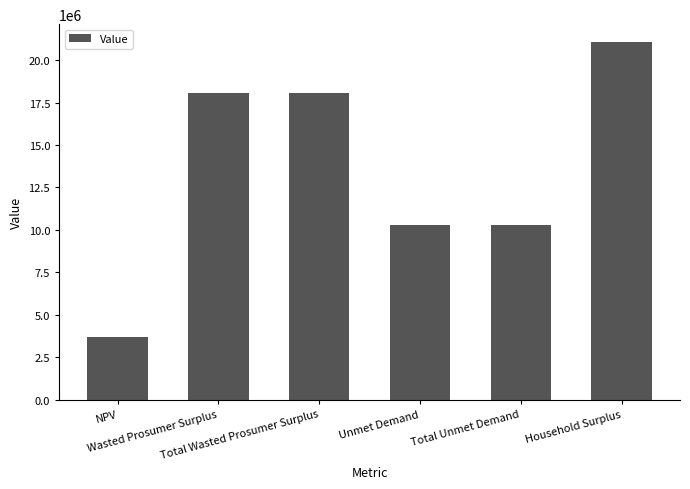

Reading left to right, list all the values displayed in this chart.

NPV=3685752.2	Wasted Prosumer Surplus=18093321.8	Total Wasted Prosumer Surplus=18093321.8	Unmet Demand=10285071.6	Total Unmet Demand=10285071.6	Household Surplus=21070222.0